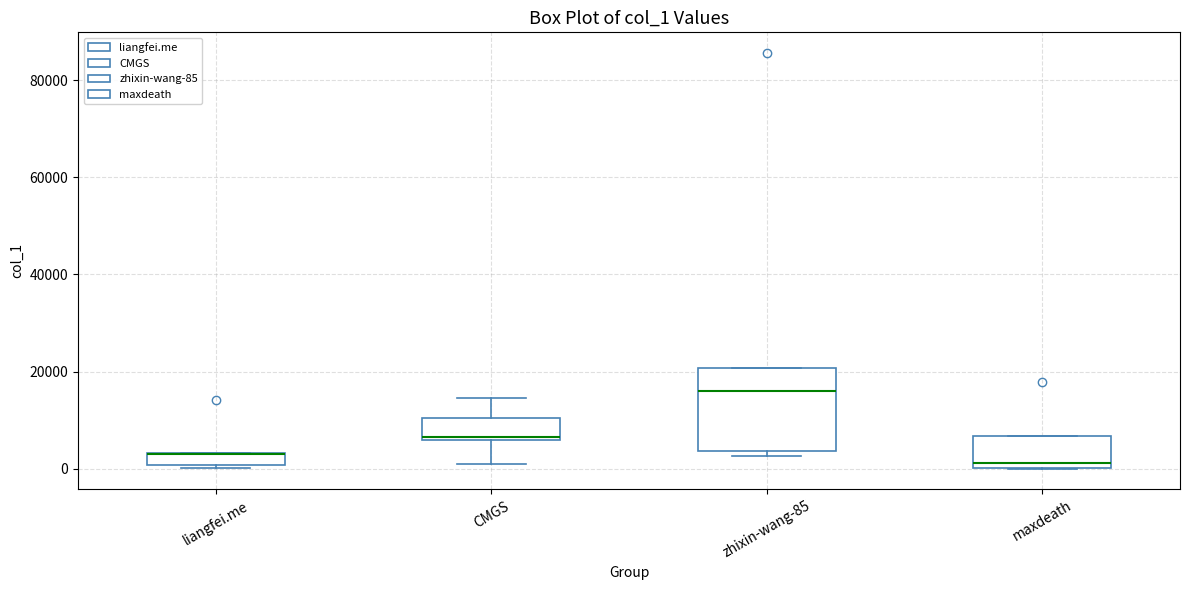

Comparing the boxes themselves (not the whiskers), which one is the tallest?

zhixin-wang-85